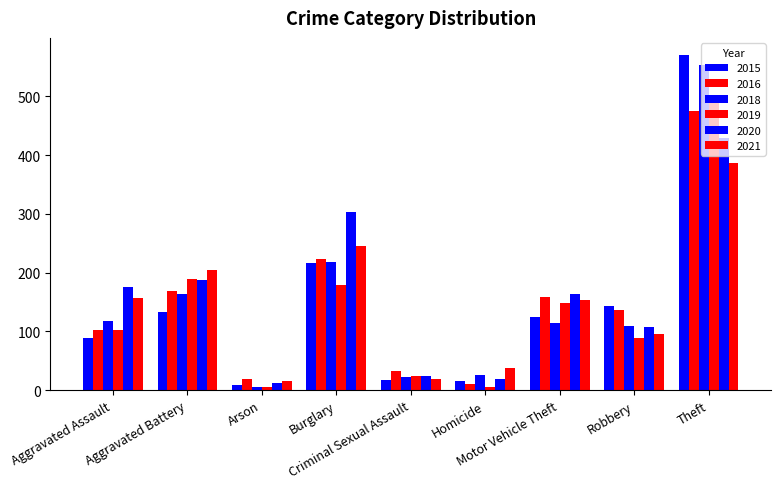

What is the difference between the second highest and minimum values in the 2021 series?

230